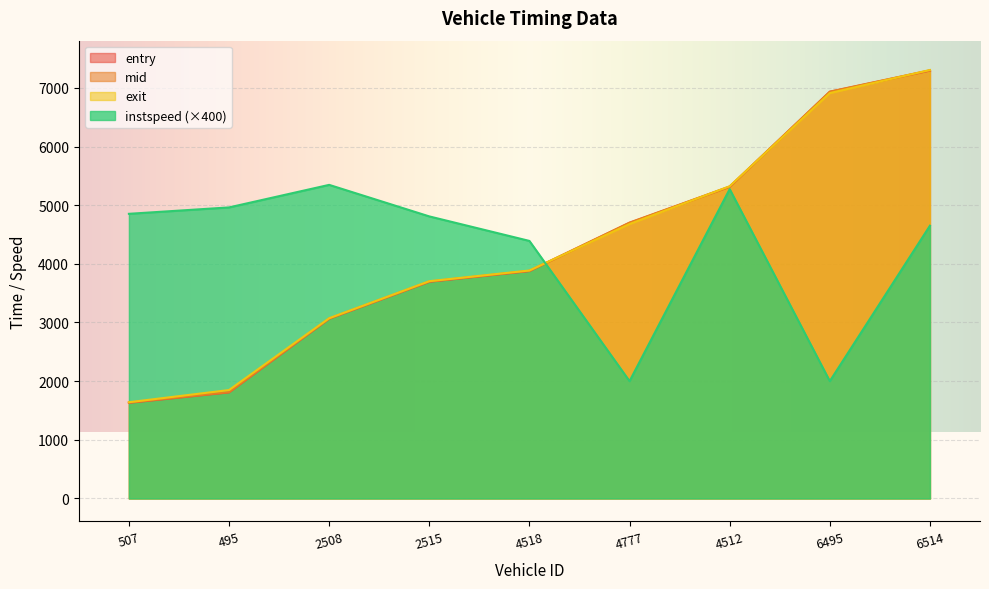

Which label corresponds to the smallest value in the chart?

507